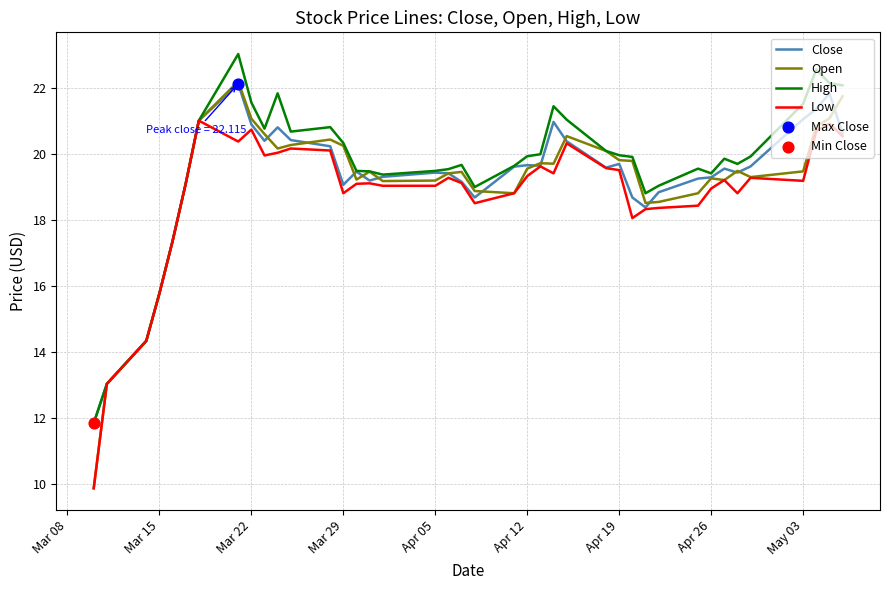

Which series has the widest spread of values?

Open